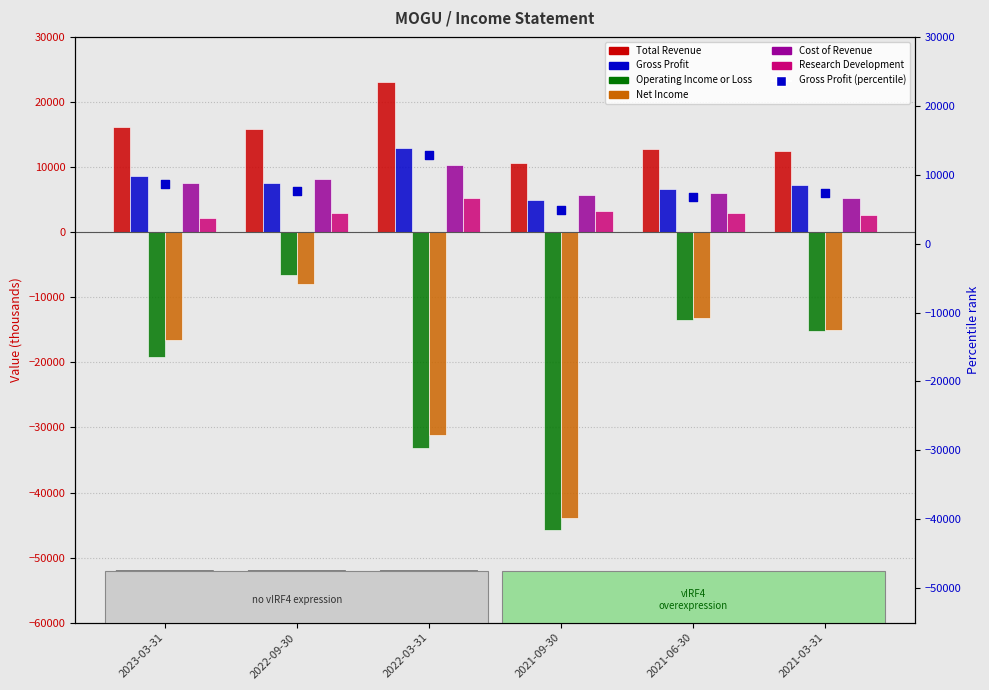

At how many categories does at least one series exceed -18858?

6